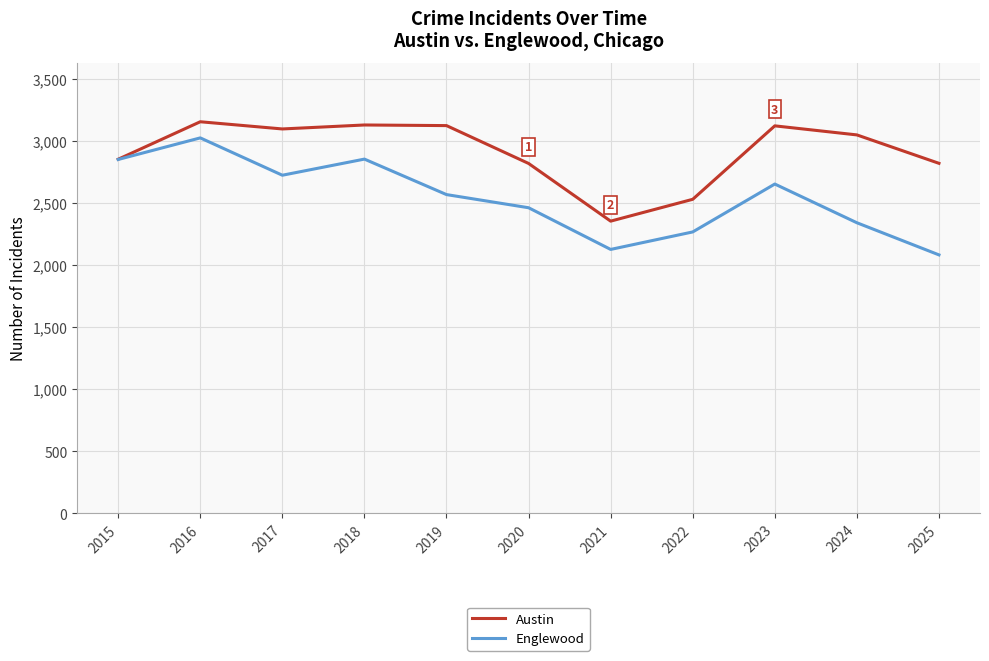

Which series has the largest range (max minus min)?

Englewood